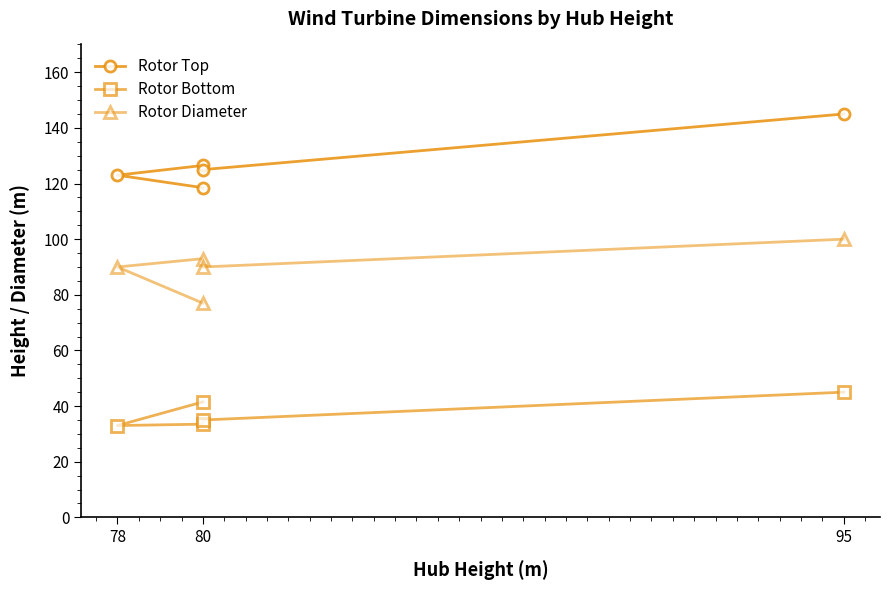

What is the label of the 2nd point from the left?

78